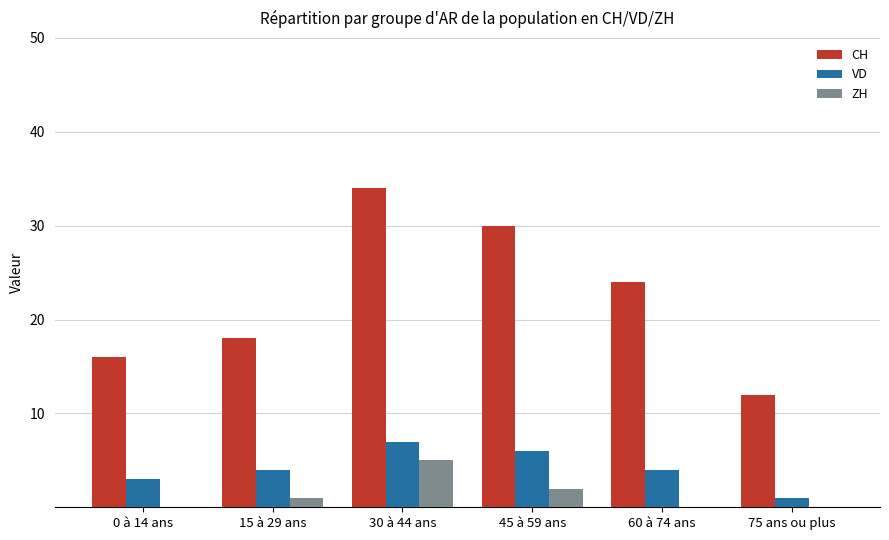

What is the greatest value displayed?

34